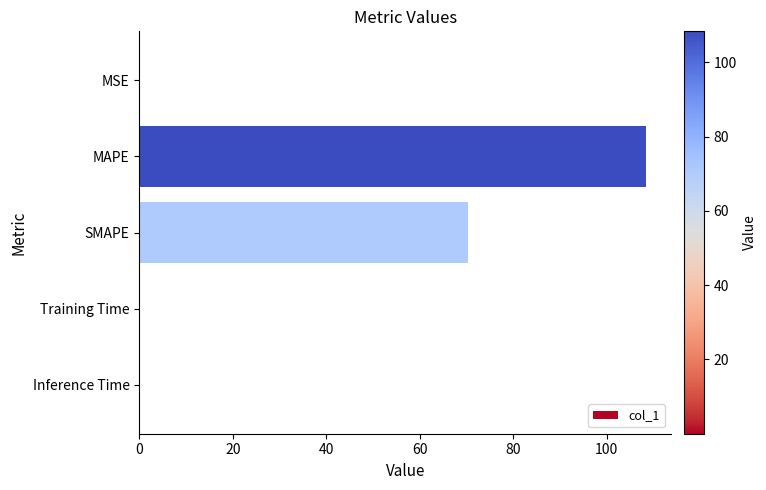

What is the average value?

35.8